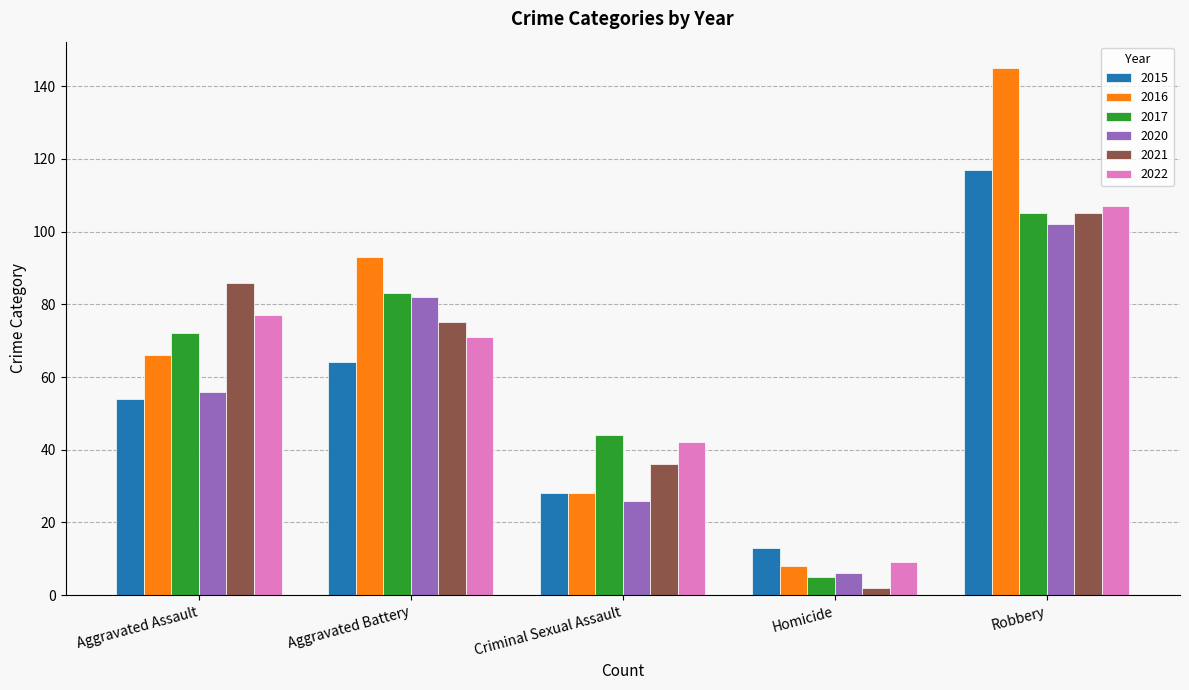

List the labels in order of 2017 value, smallest first.

Homicide, Criminal Sexual Assault, Aggravated Assault, Aggravated Battery, Robbery